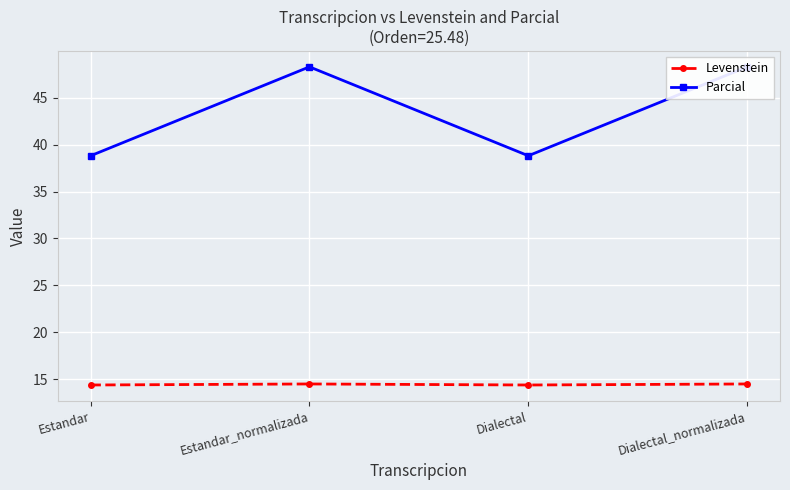

What are all the series names shown in the legend?

Levenstein, Parcial